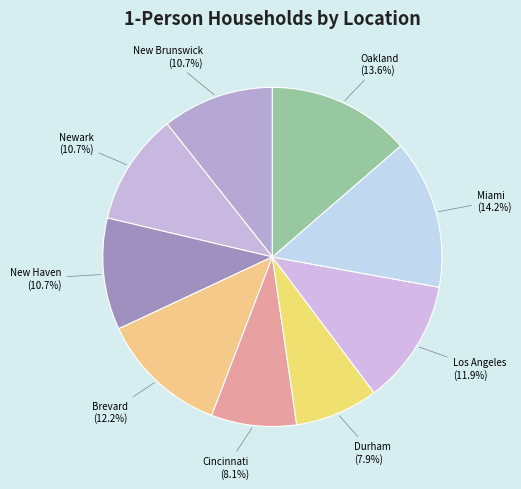

How much of the chart is everything except Newark?

89.3%